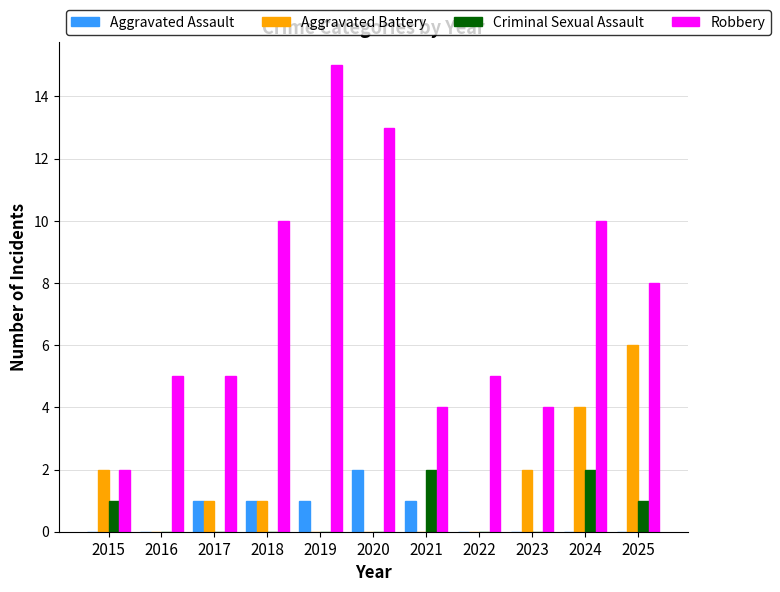

What is the sum of all Criminal Sexual Assault values?

6